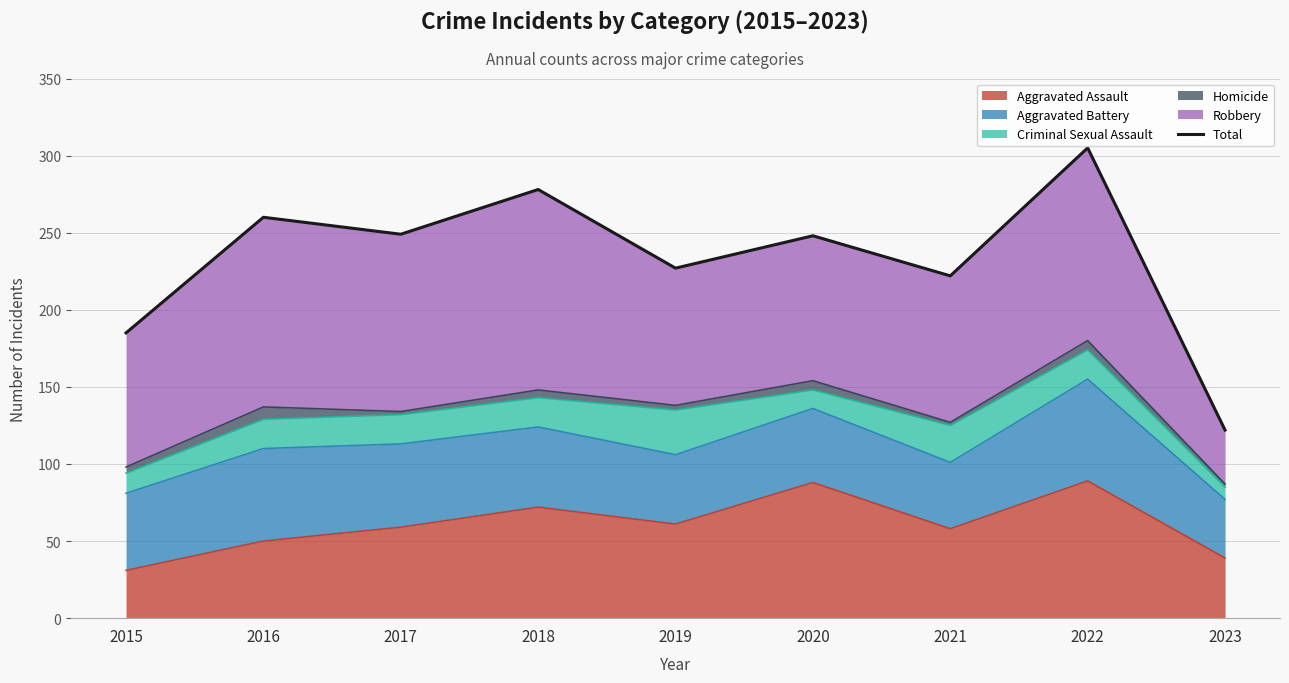

How many categories are shown in the chart?

9